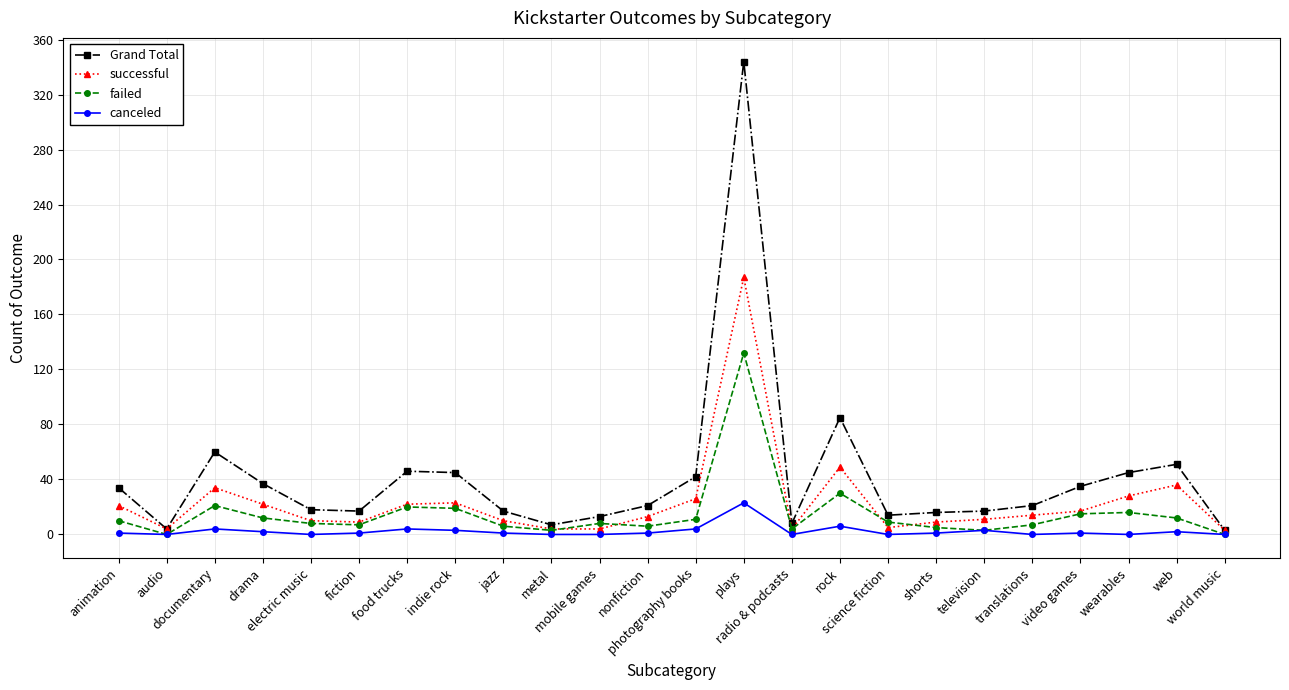

Rank the series by their maximum value, from highest to lowest.

Grand Total, successful, failed, canceled